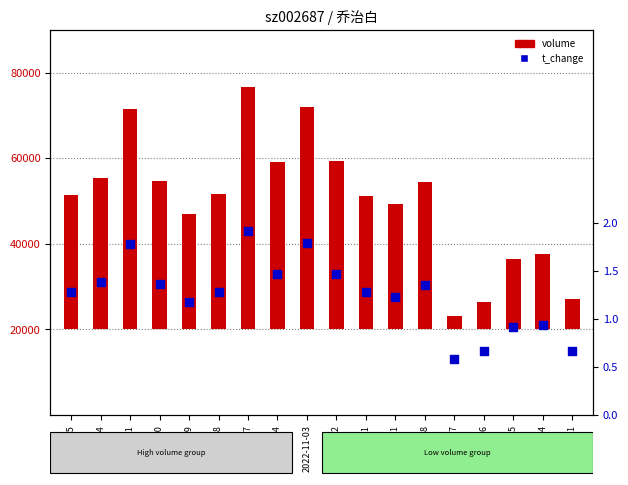

Which series contains the lowest Y value?

t_change